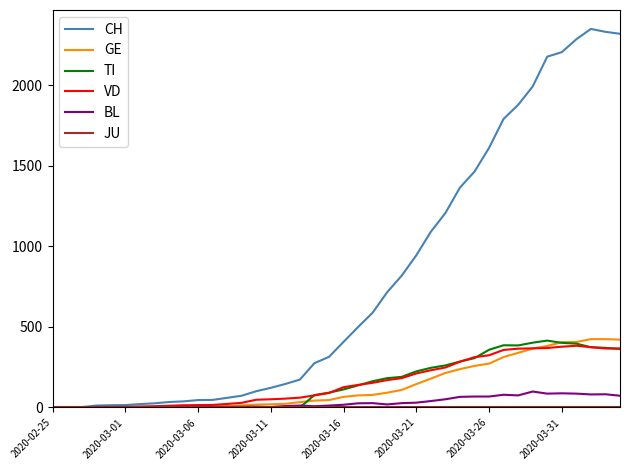

What is the maximum value for BL?

99